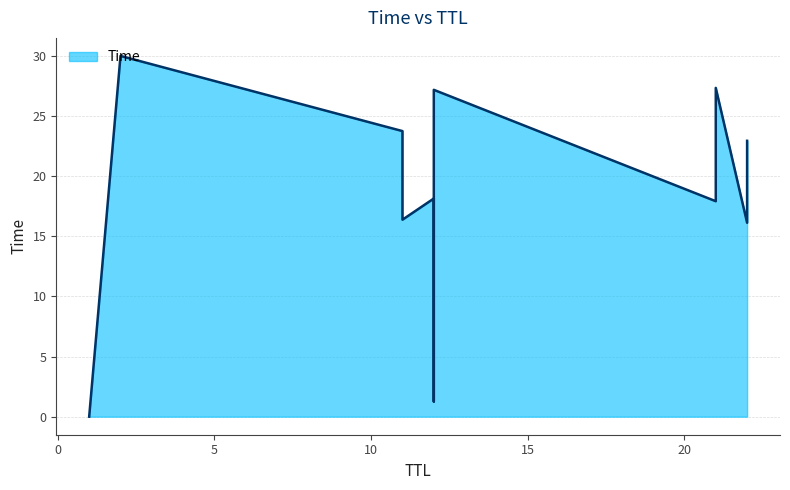

What is the difference between the maximum and second lowest values?

28.7